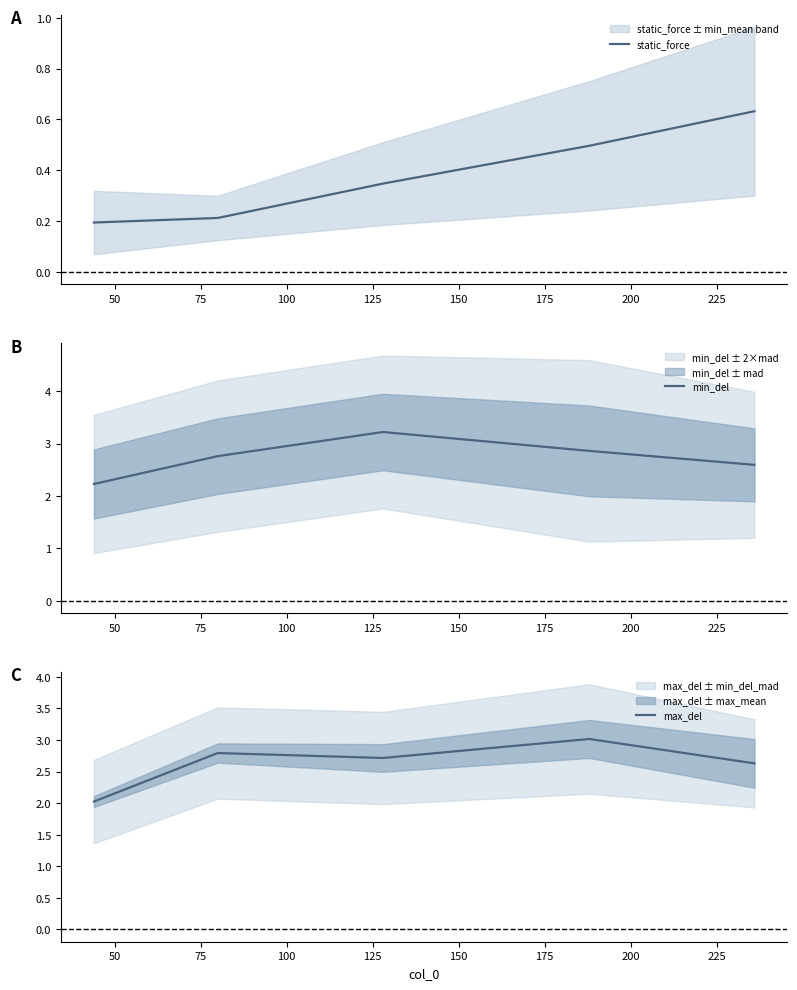

Count the static_force values in the range 0 to 1.

5